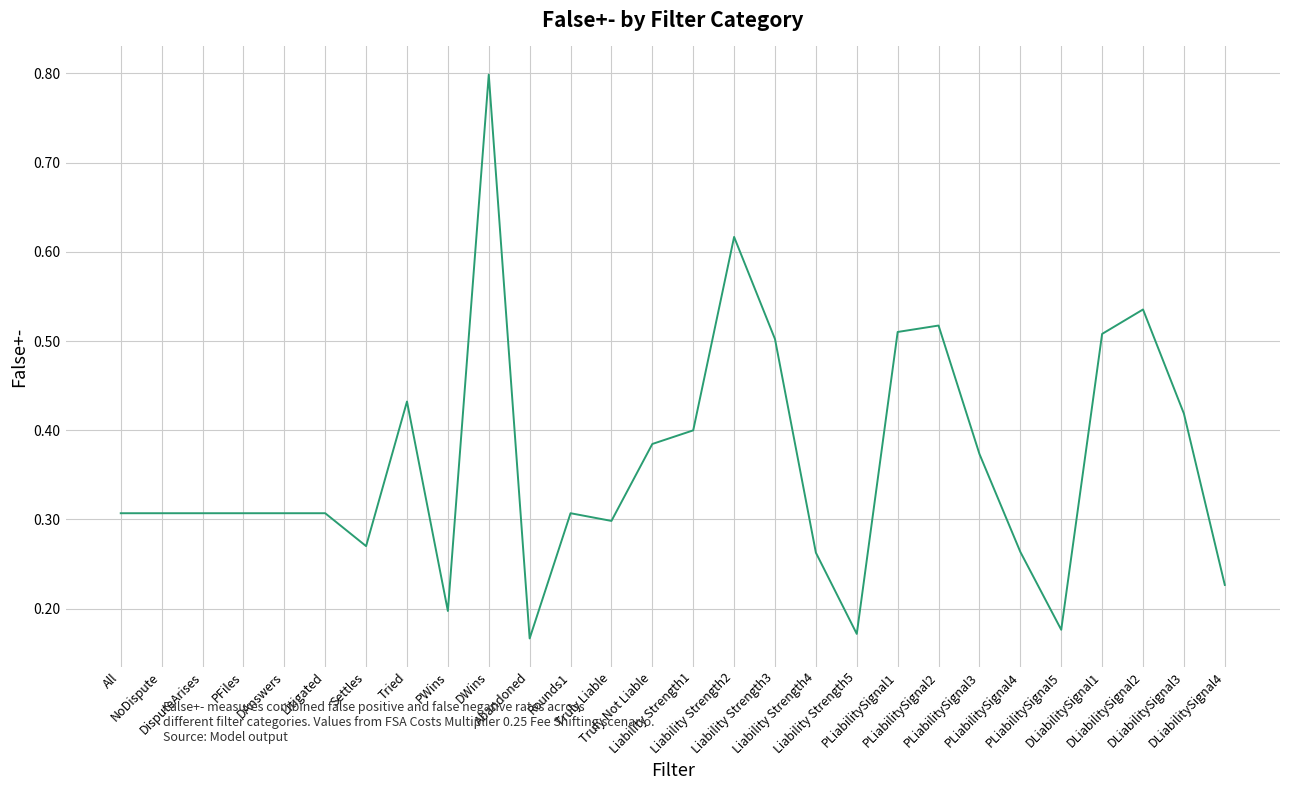

Which has a higher value, PFiles or Liability Strength5?

PFiles